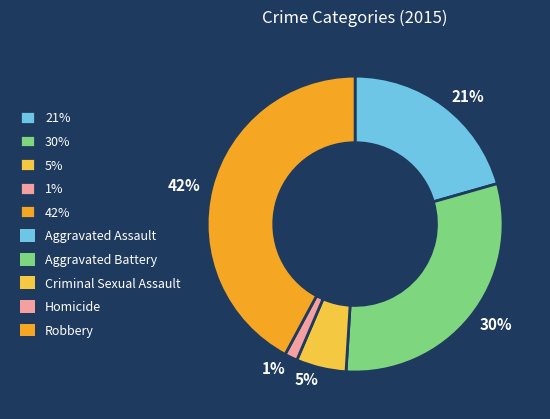

Which category has the smallest portion of the pie?

1%